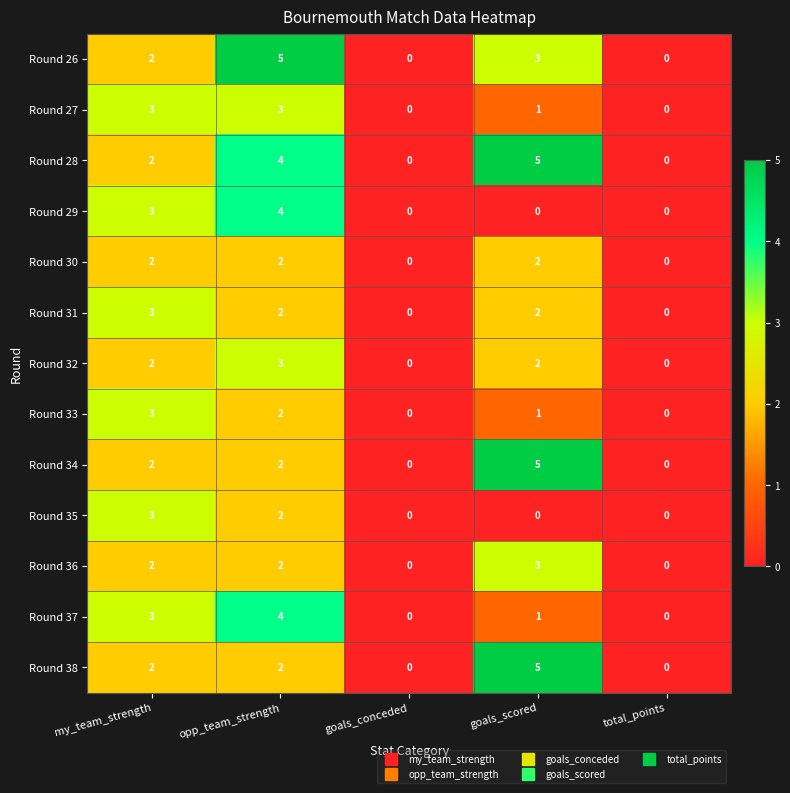

What is the maximum value shown in the chart?

5